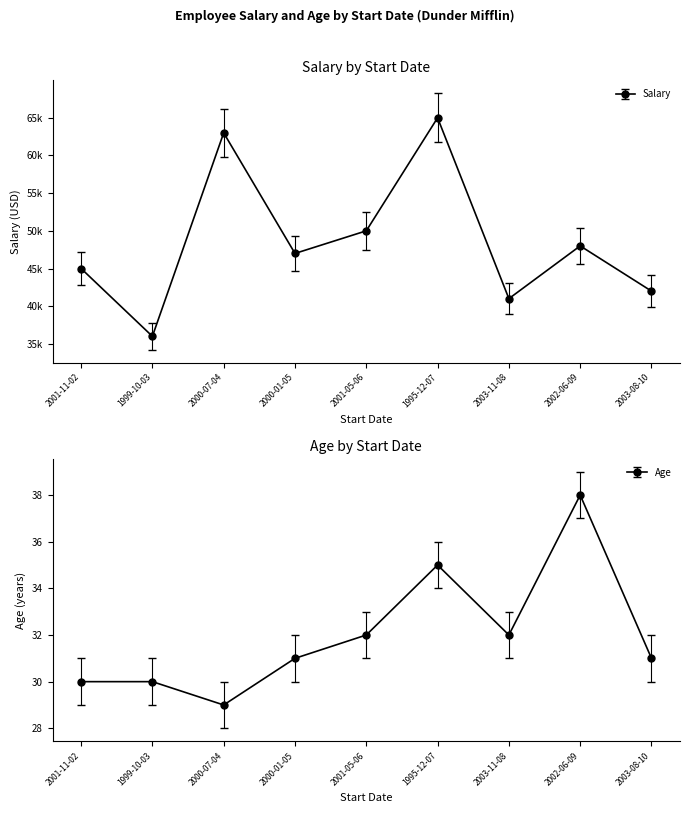

Rank the series by their maximum value, from lowest to highest.

Age, Salary